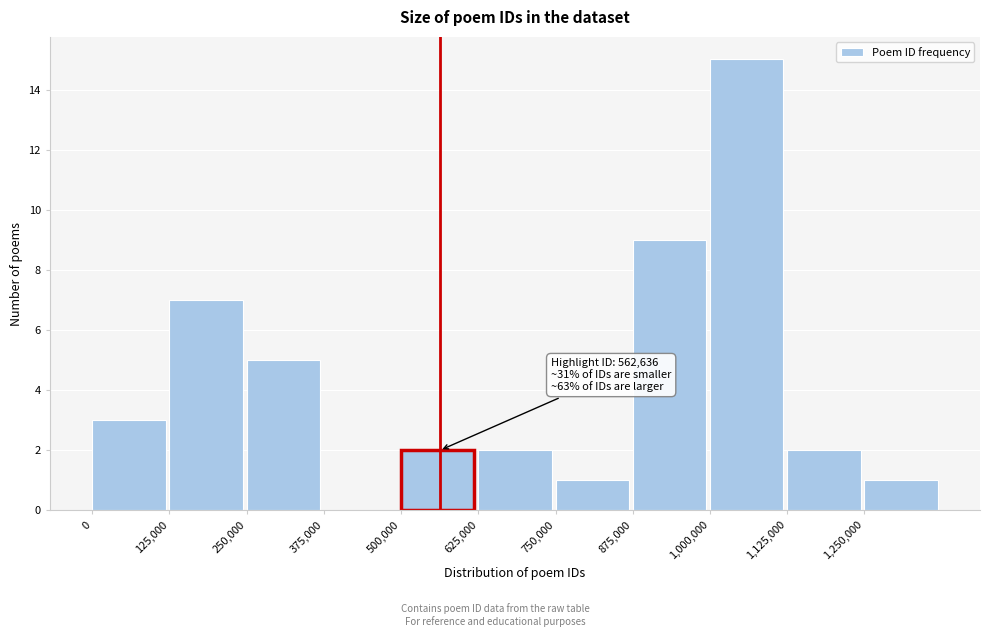

Which range on the x-axis has the tallest bar?

1000000 to 1125000